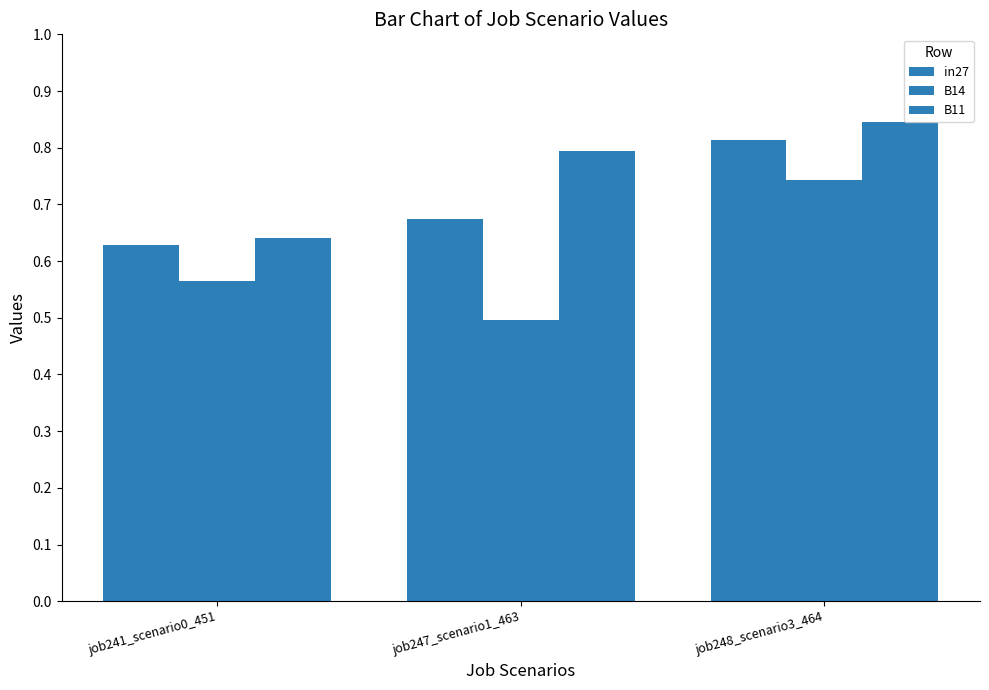

List the series in order of their peak value, highest first.

B11, in27, B14